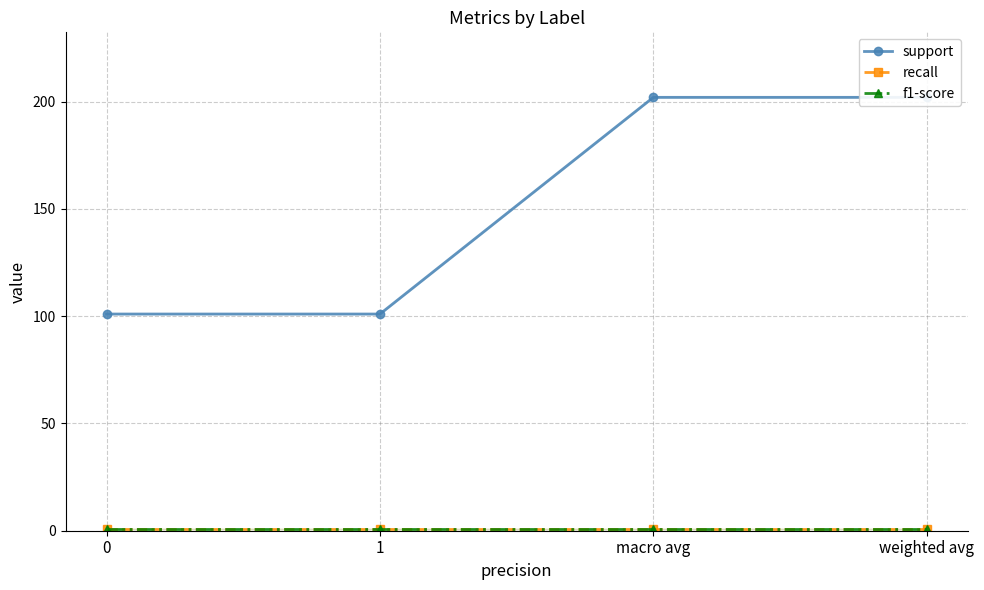

Rank the categories by recall value from lowest to highest.

0, 1, macro avg, weighted avg